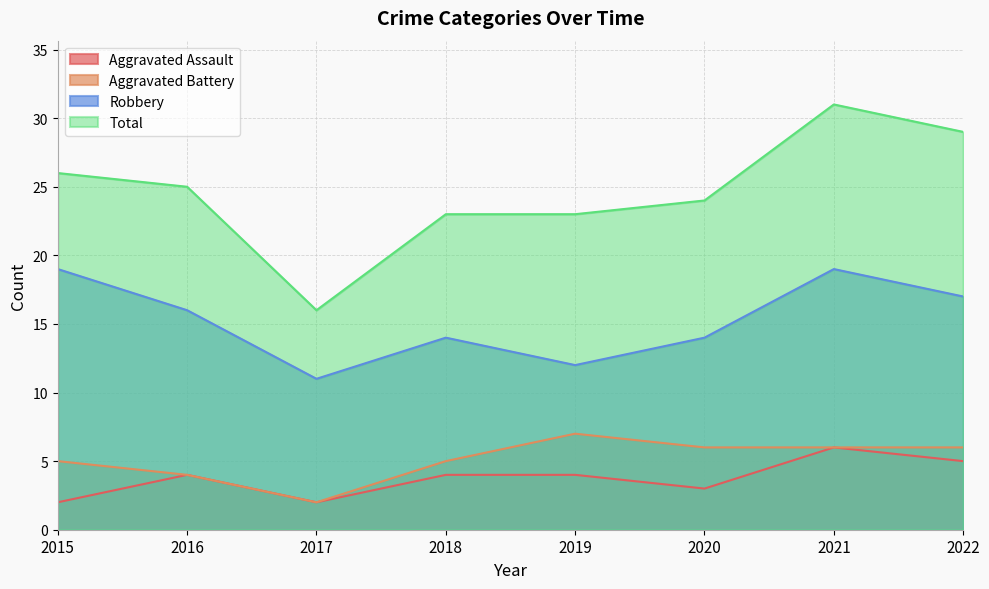

At which category does Total reach its first local peak?

2021